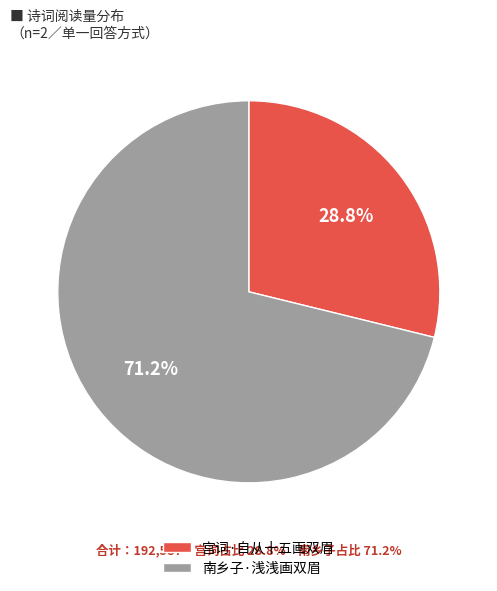

Rank the categories by value from highest to lowest.

南乡子·浅浅画双眉, 宫词·自从十五画双眉